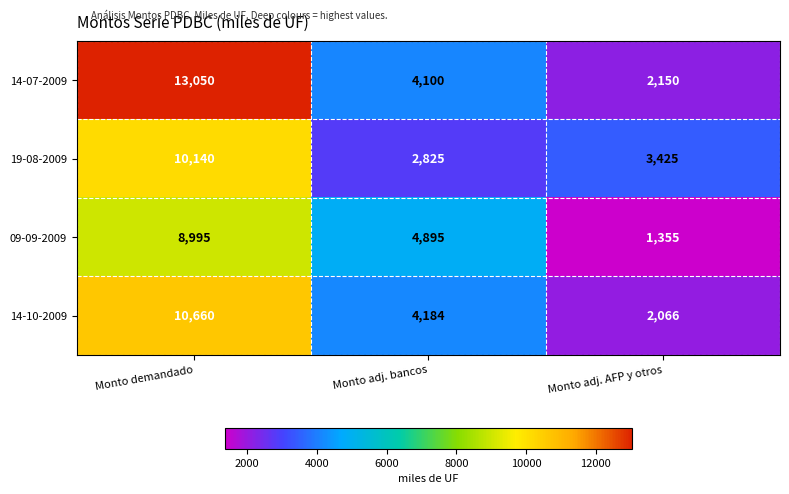

Which series has the largest total across all categories?

14-07-2009